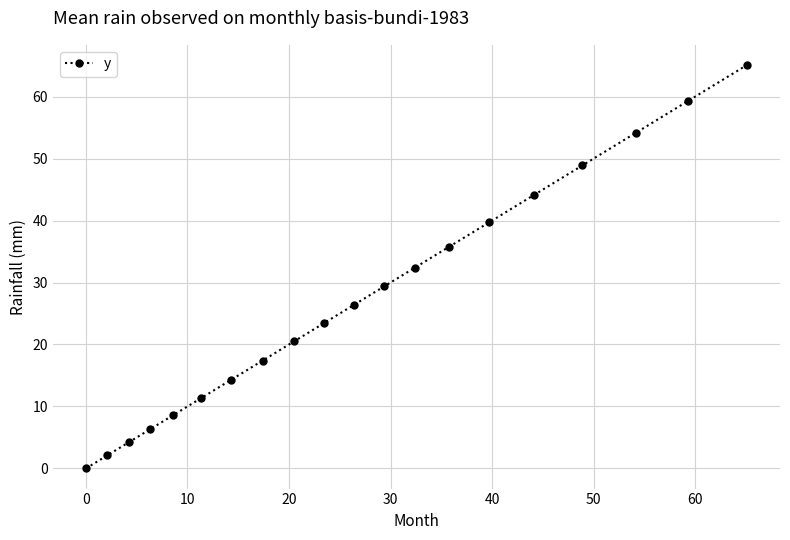

How many values exceed 26?

10